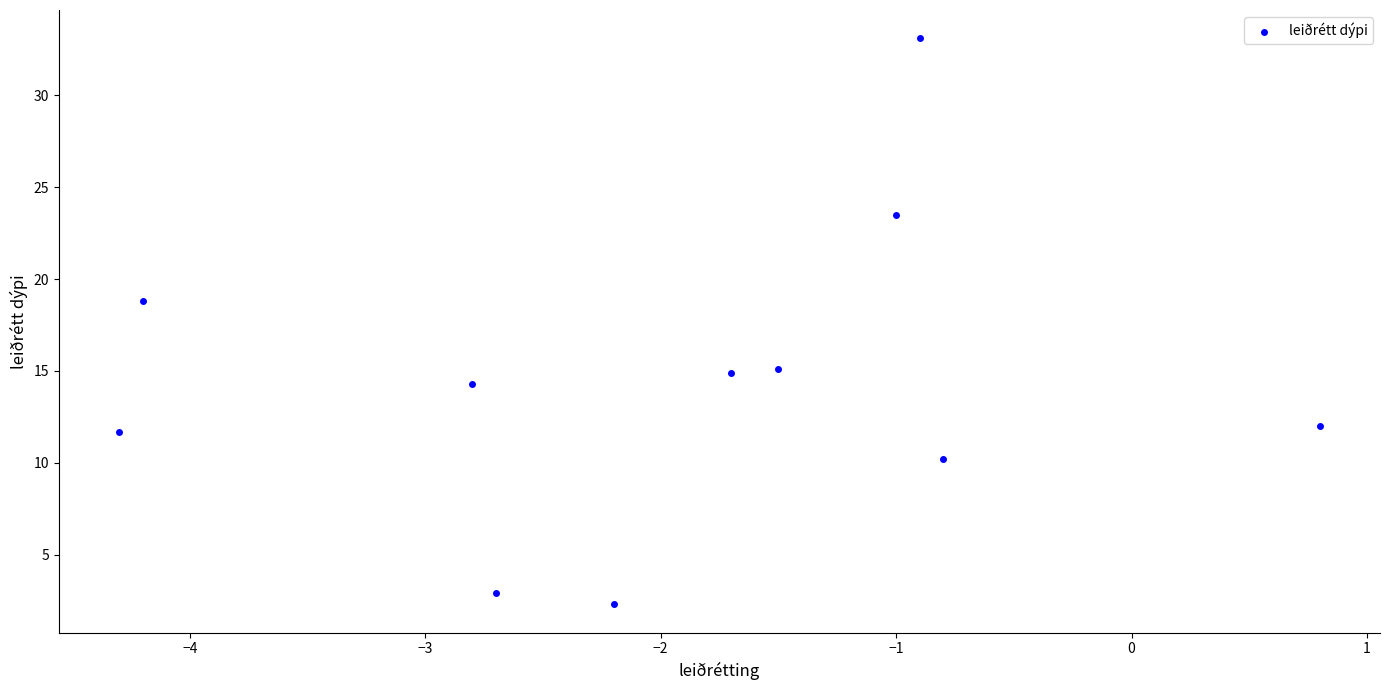

What is the range of X values (max minus min)?

5.1